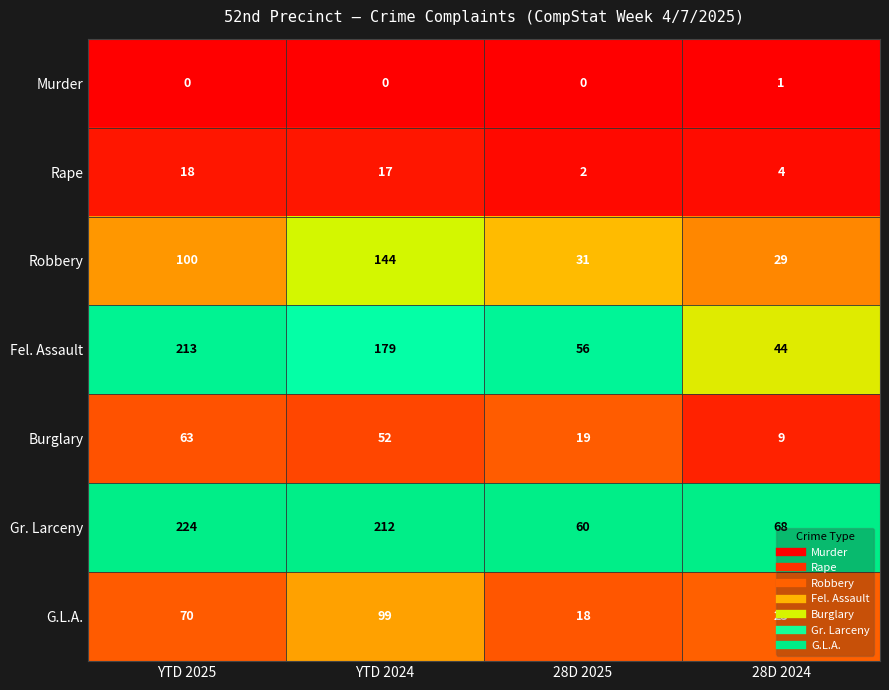

Is it true that Robbery equals 195 at YTD 2024?

False